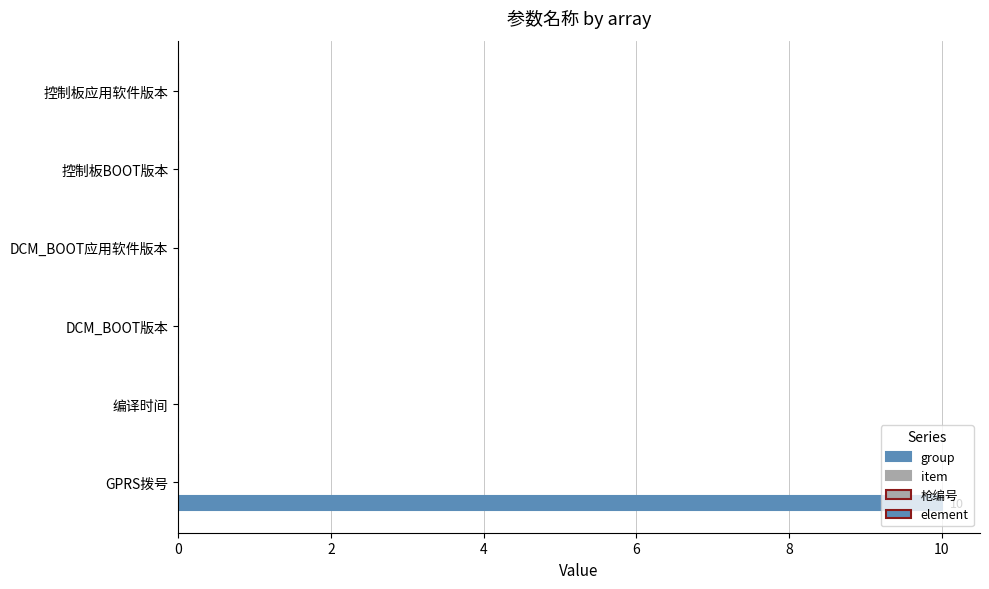

How many data points does each series have?

6